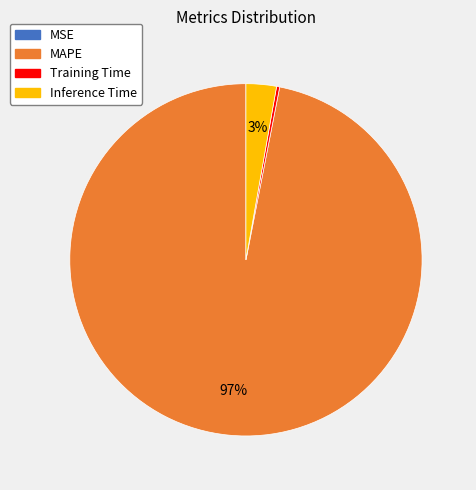

Combined, do Training Time and MAPE account for over 50%?

Yes